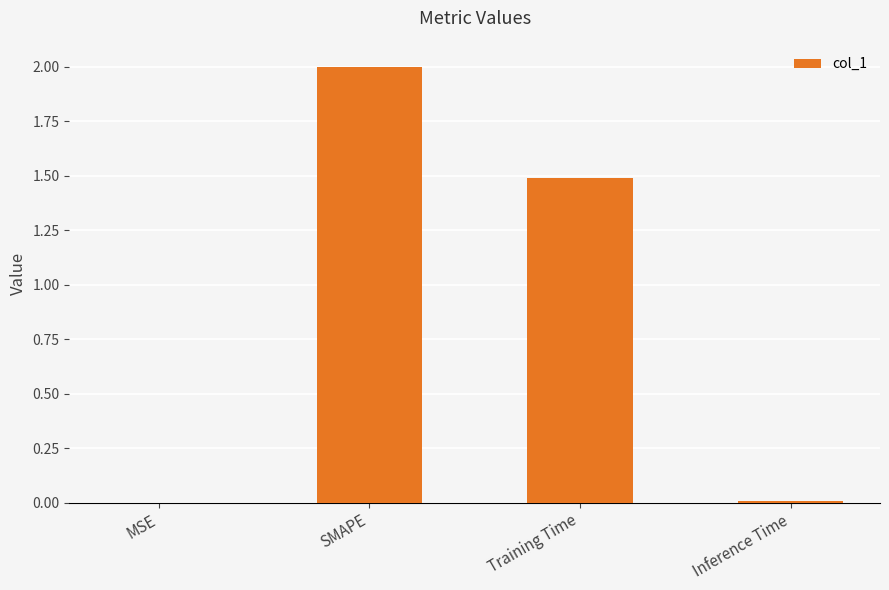

The value at SMAPE is 1.0. True or false?

False